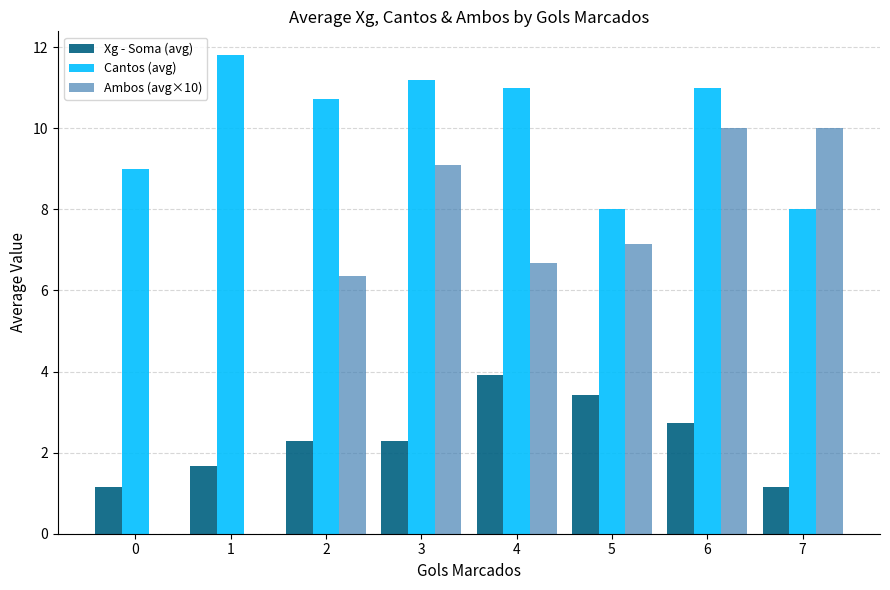

Is the value of Xg - Soma (avg) at 5 greater than the value of Ambos (avg×10) at 3?

No